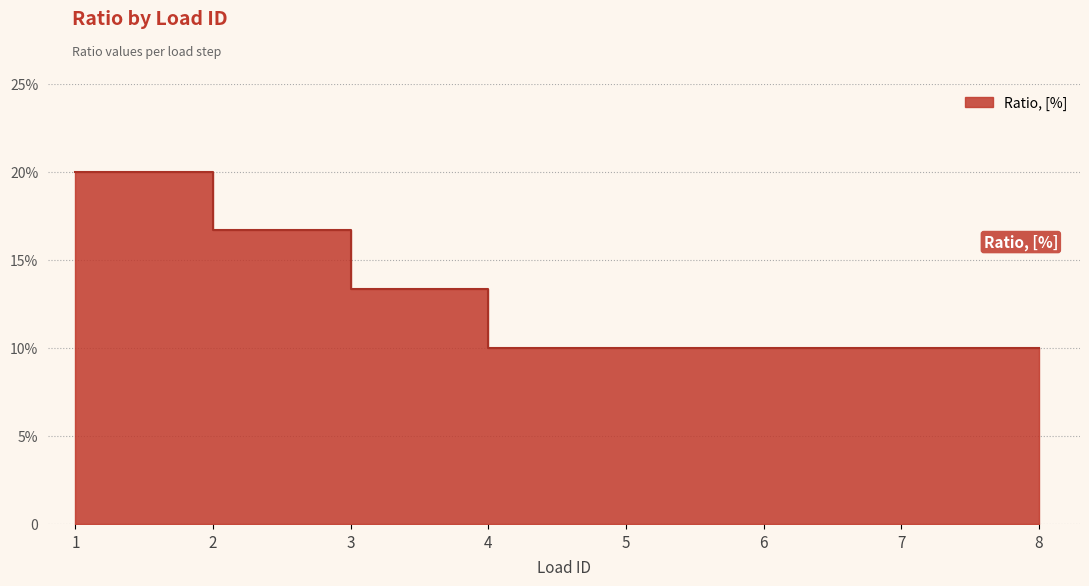

What is the minimum value shown in the chart?

0.1